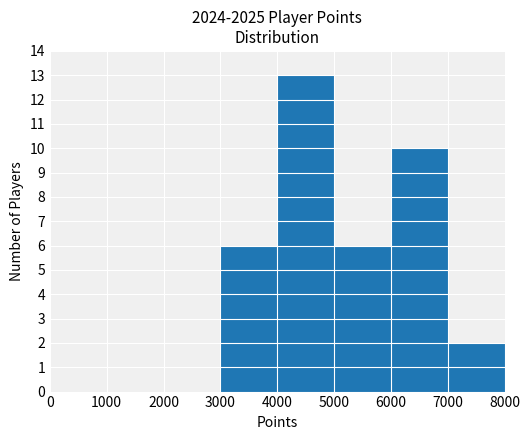

The value at 1000 is -4. True or false?

False